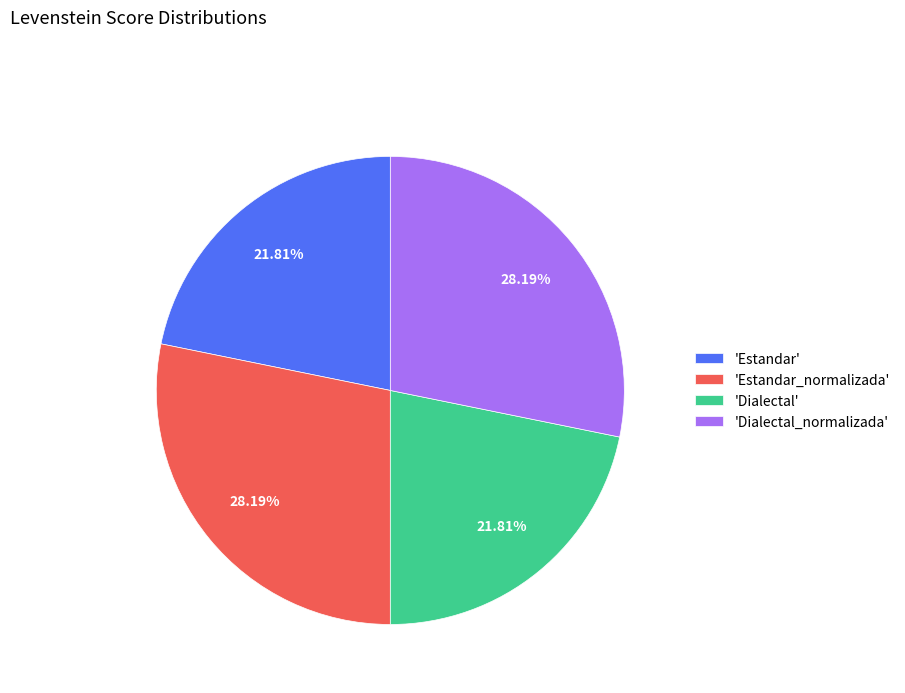

What is the ratio of the value at 'Estandar' to the value at 'Dialectal_normalizada'?

0.8